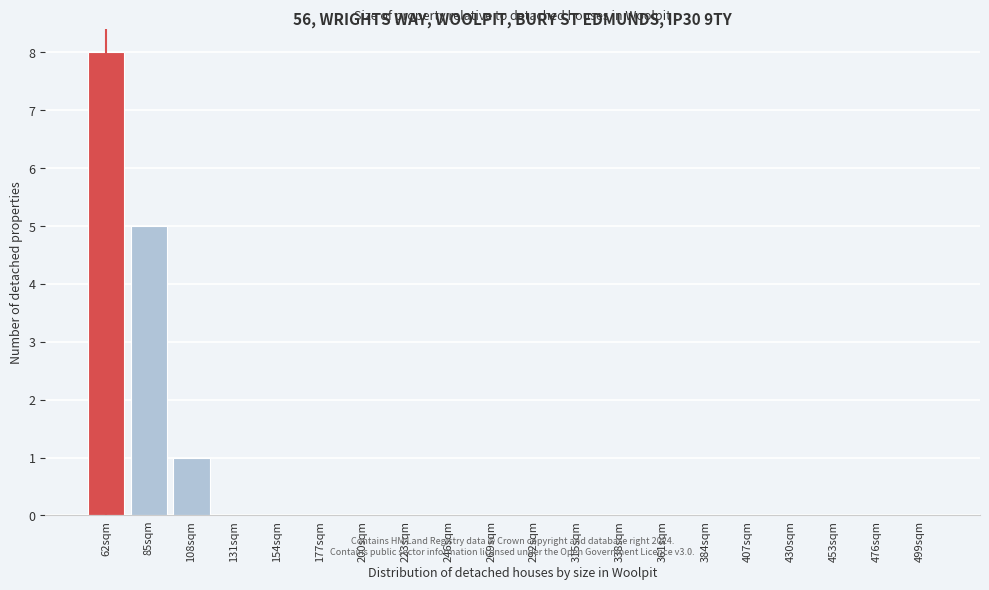

Reading left to right, transcribe all the data shown in this chart.

62sqm=8	85sqm=5	108sqm=1	131sqm=0	154sqm=0	177sqm=0	200sqm=0	223sqm=0	246sqm=0	269sqm=0	292sqm=0	315sqm=0	338sqm=0	361sqm=0	384sqm=0	407sqm=0	430sqm=0	453sqm=0	476sqm=0	499sqm=0